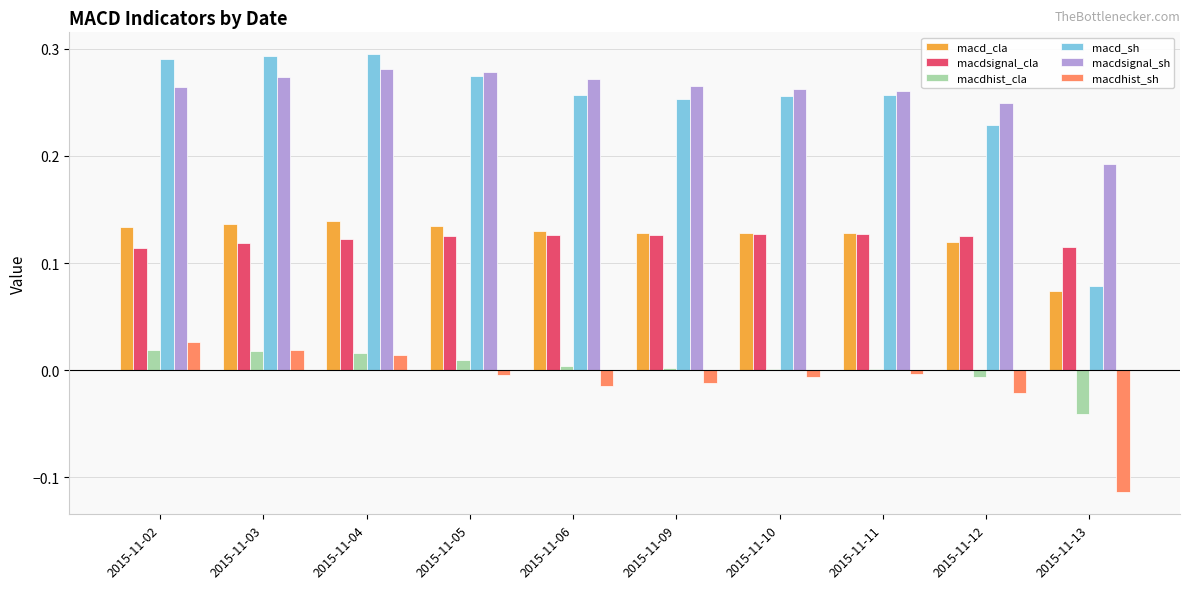

Is it true that macd_cla equals 0.2 at 2015-11-04?

False